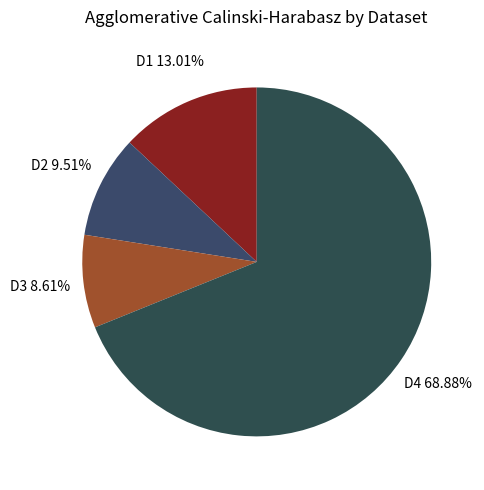

Rank the categories by value from highest to lowest.

D4, D1, D2, D3